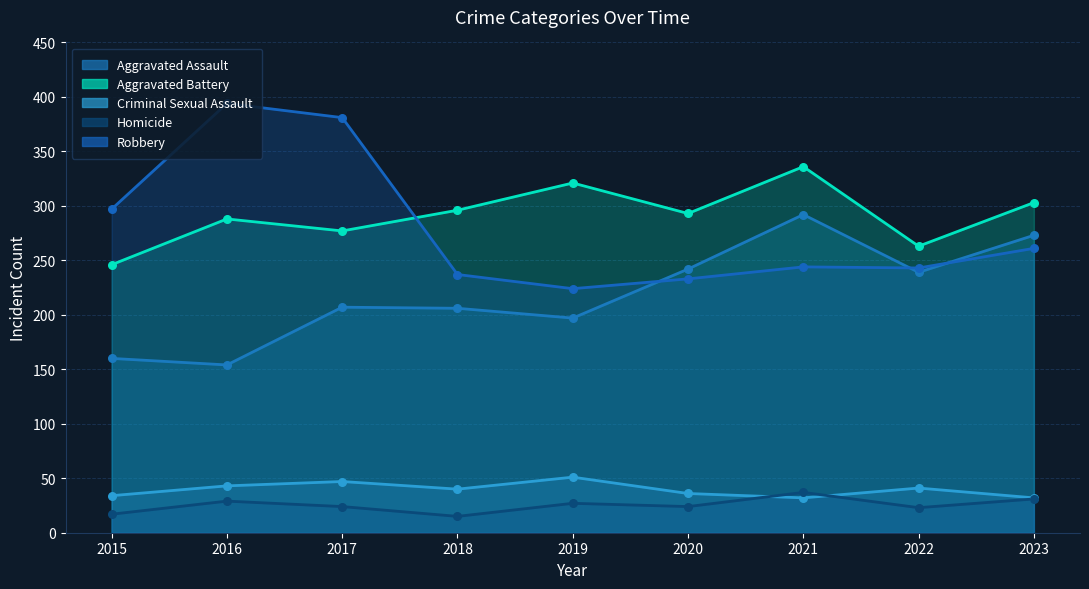

What are all the series names shown in the legend?

Aggravated Assault, Aggravated Battery, Criminal Sexual Assault, Homicide, Robbery